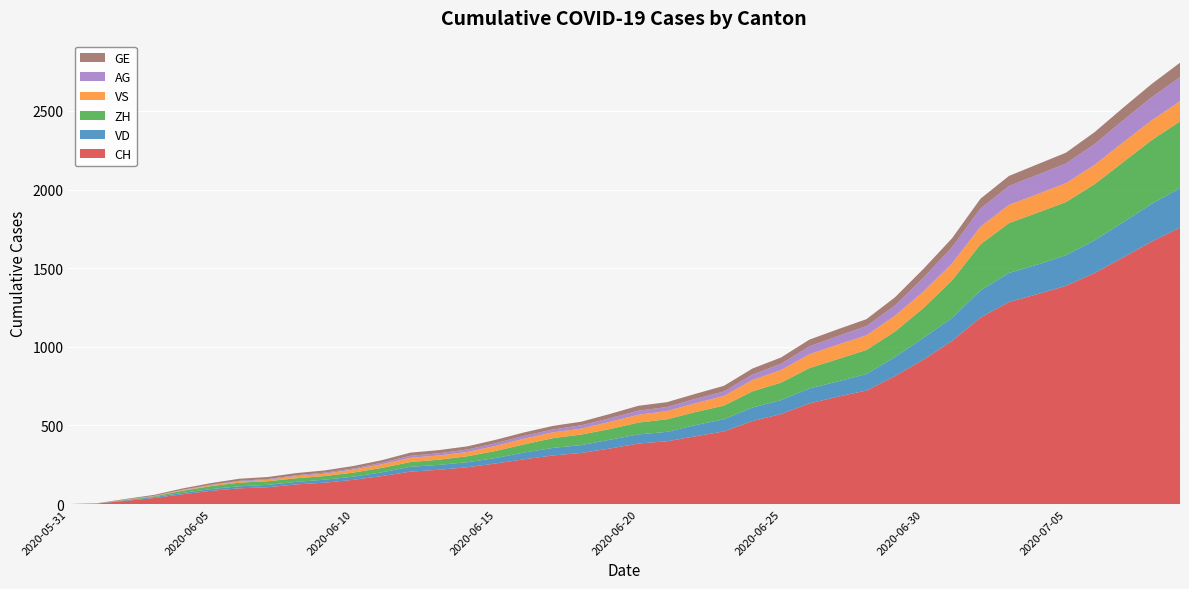

Reading right to left, transcribe all the data shown in this chart.

CH: 1758	1669	1568	1469	1388	1335	1285	1186	1037	919	814	722	683	640	572	528	462	431	399	385	353	325	309	285	258	234	218	206	178	154	136	125	107	100	84	62	38	20	3	0
VD: 252	240	224	208	195	188	185	172	147	138	121	105	97	95	89	86	77	71	60	58	56	50	48	43	35	32	31	31	24	20	19	16	15	13	11	9	6	4	0	0
ZH: 424	405	382	357	338	330	317	294	238	190	162	153	142	130	111	103	87	83	80	75	68	67	62	52	45	38	33	30	28	26	23	23	23	23	19	13	5	2	0	0
VS: 128	126	126	123	120	118	116	112	108	105	101	93	92	88	80	72	62	56	52	50	46	38	37	36	32	27	27	27	23	19	15	14	9	7	6	4	2	2	1	0
AG: 153	147	140	132	125	123	120	116	103	88	65	59	55	50	40	35	28	28	26	26	23	21	18	18	17	16	14	13	10	7	7	5	5	5	3	3	1	0	0	0
GE: 92	84	80	76	69	67	64	62	57	56	52	44	43	43	40	38	36	32	31	31	27	23	23	22	22	20	20	20	16	16	14	14	13	13	10	8	6	4	1	0